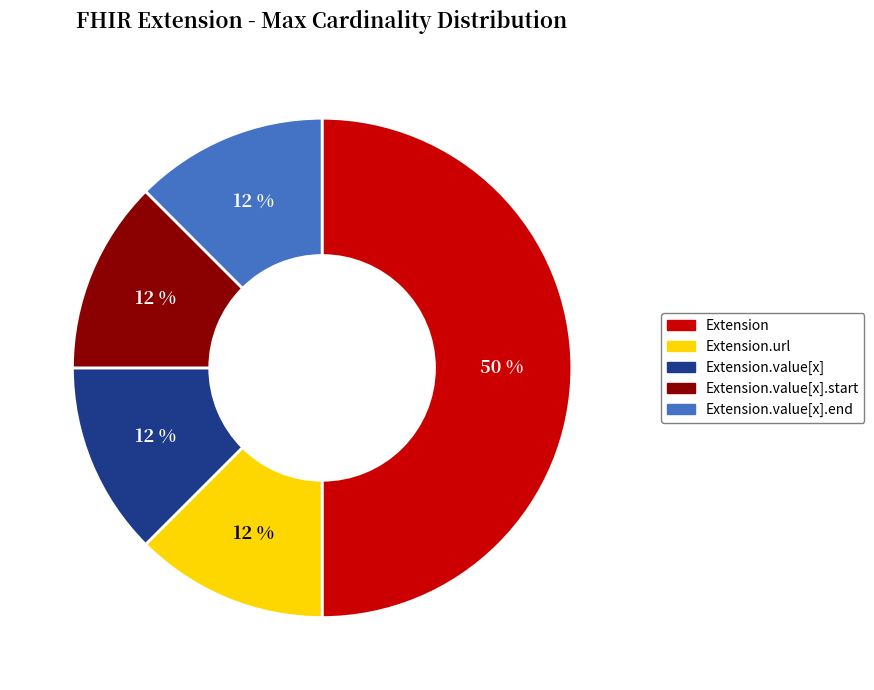

How many segments does this pie chart have?

5